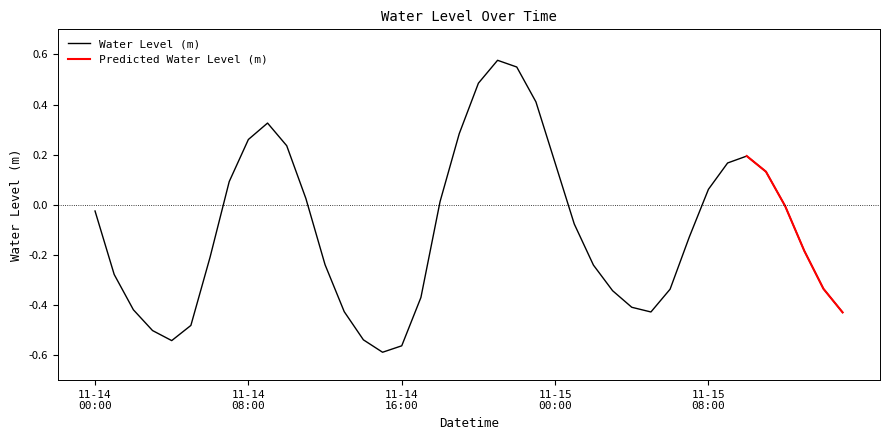

Which has a higher value, 2022-11-14 17:00 or 2022-11-14 07:00?

2022-11-14 07:00